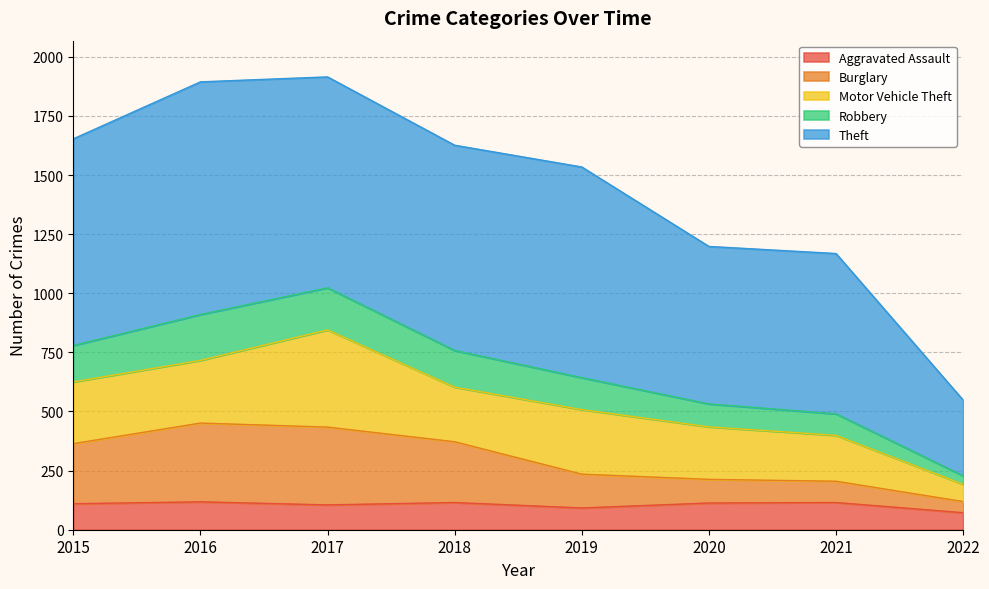

What is the minimum value shown in the chart?

72